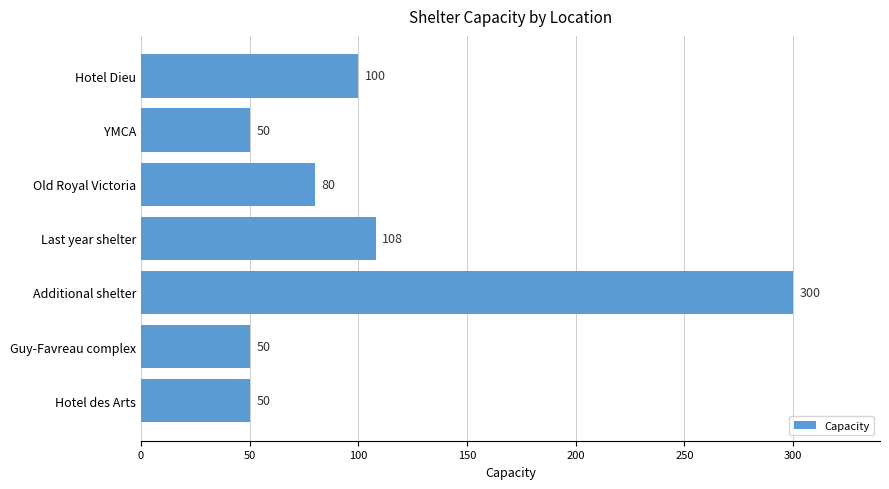

Which has a higher value, Additional shelter or Last year shelter?

Additional shelter